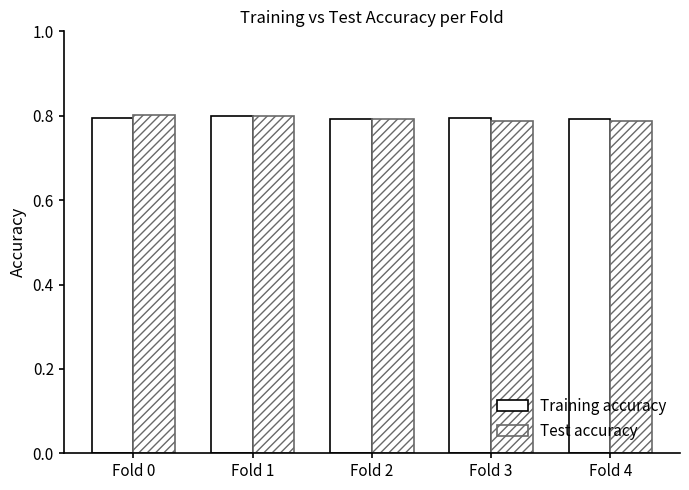

At which category is the sum across all series the highest?

Fold 1